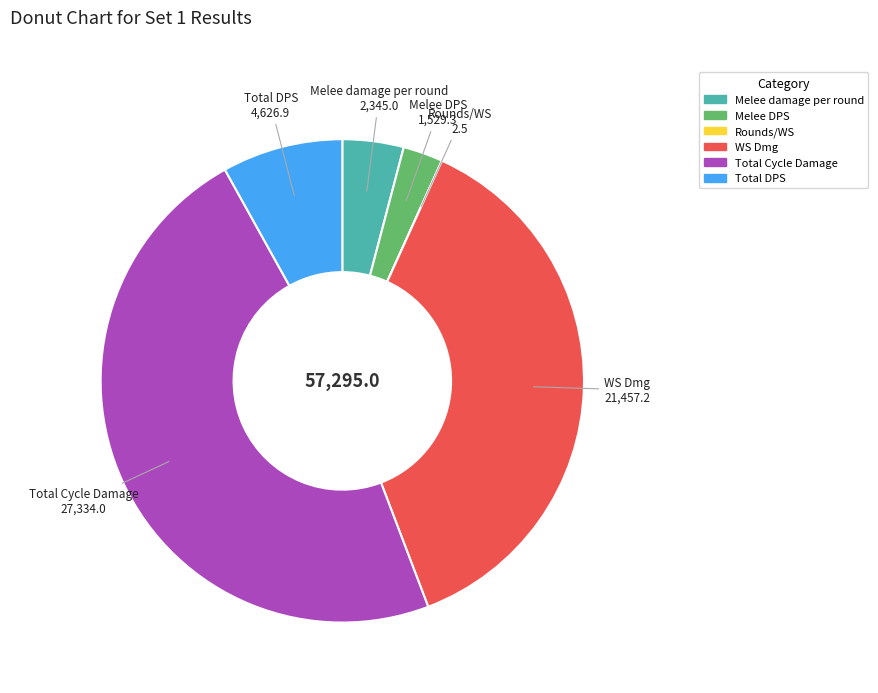

Is the sum of Total Cycle Damage and WS Dmg greater than half?

Yes